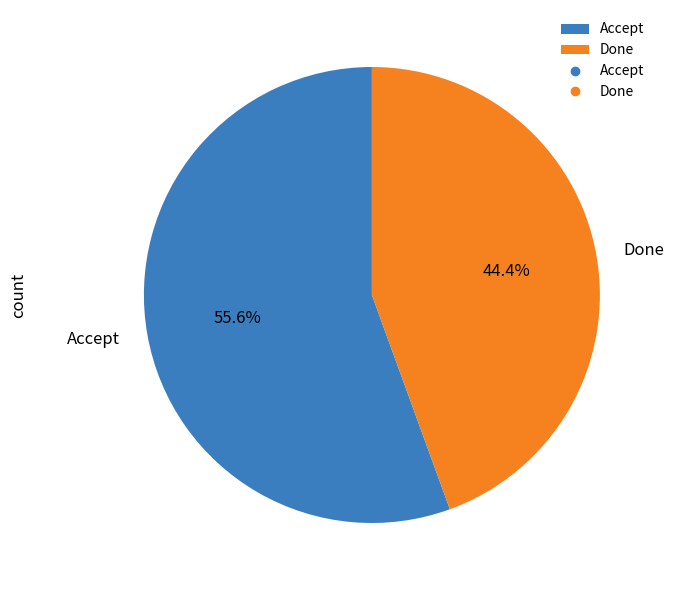

Does any single category account for the majority?

Yes